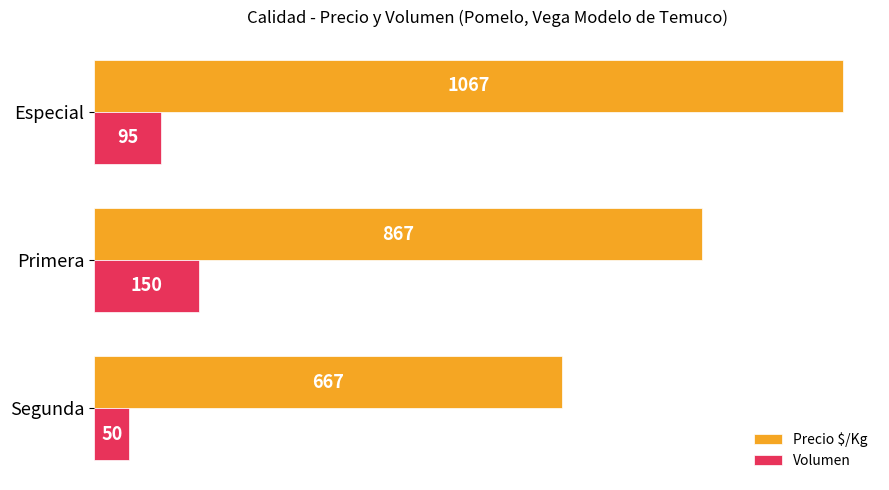

Rank the series by their maximum value, from highest to lowest.

Precio $/Kg, Volumen